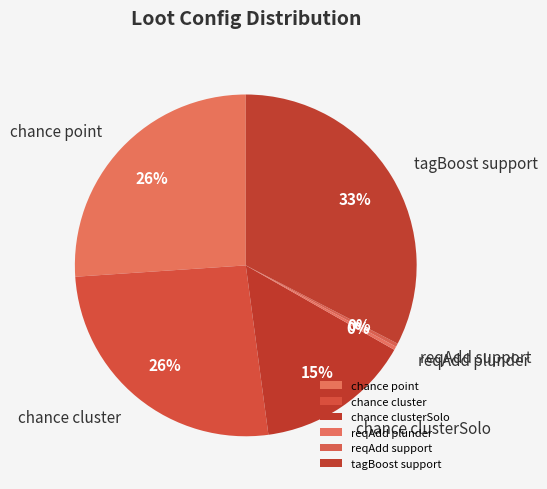

Which category has the biggest portion of the pie?

tagBoost support